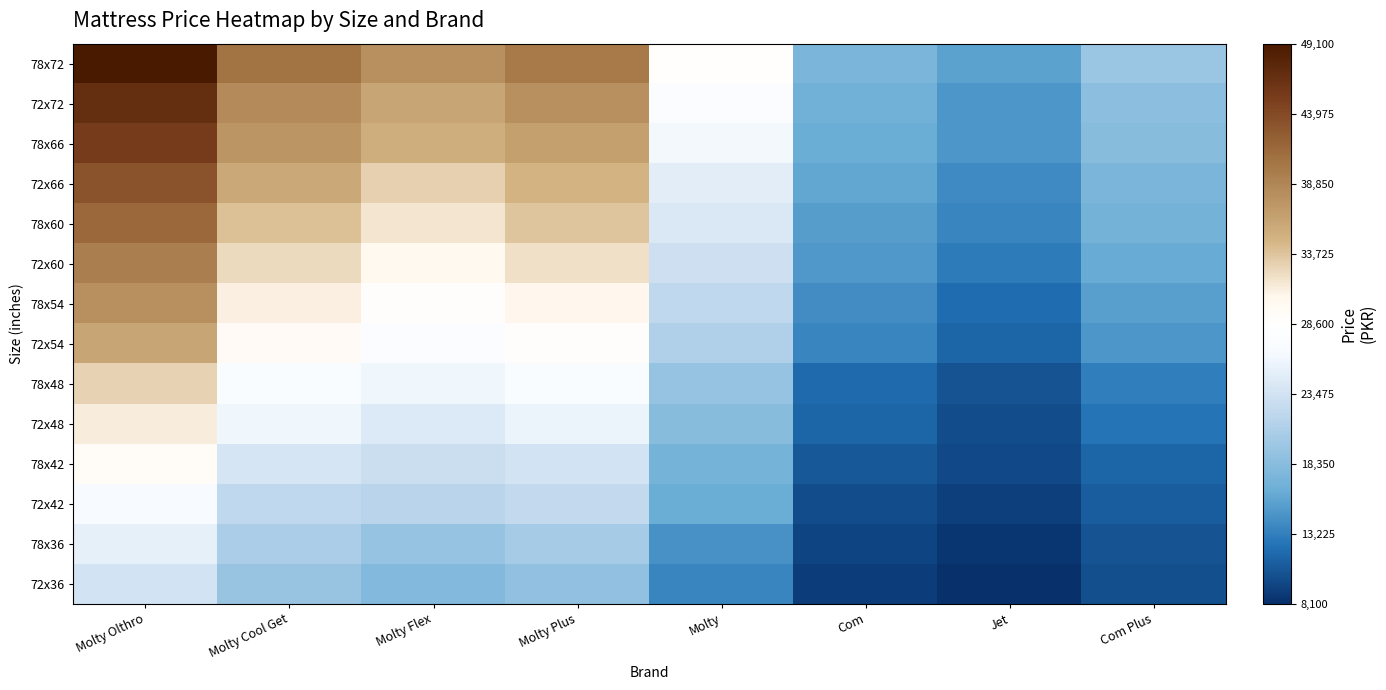

What is the minimum value shown in the chart?

8100